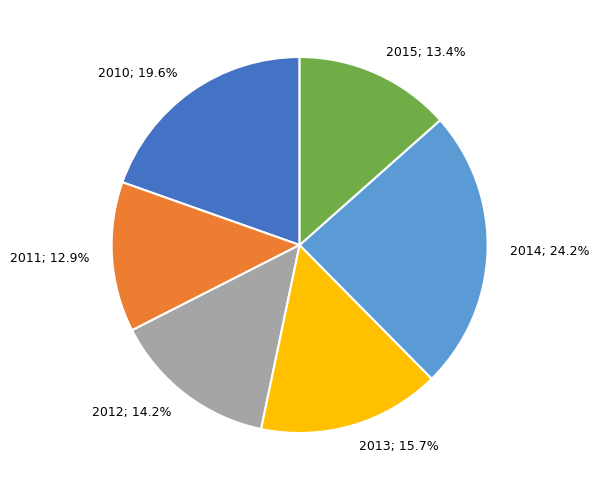

Is 2014 the majority of the pie?

No